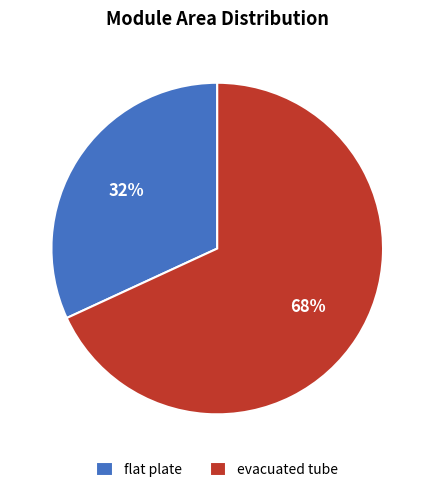

Is there a majority slice in this chart?

Yes